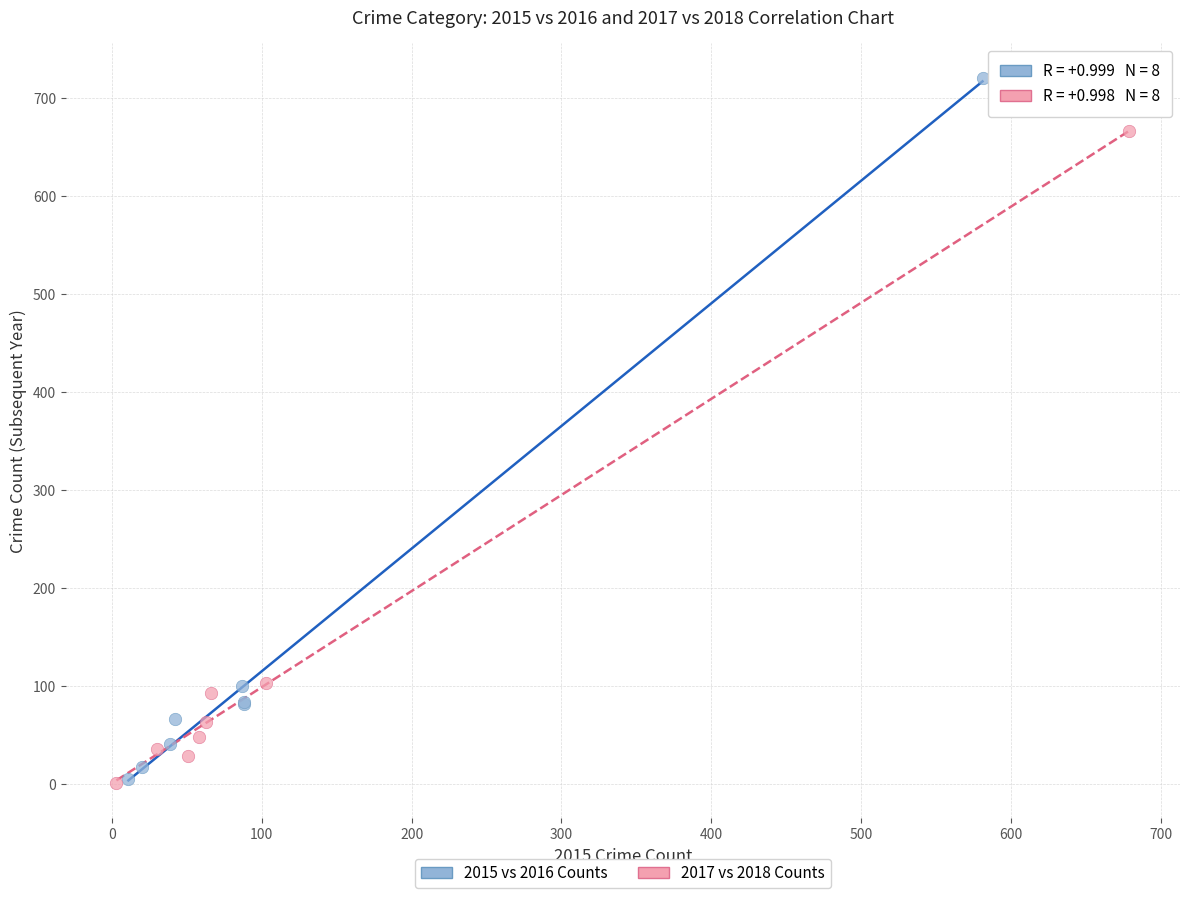

Which series has the largest Y range (max minus min)?

2015 vs 2016 Counts